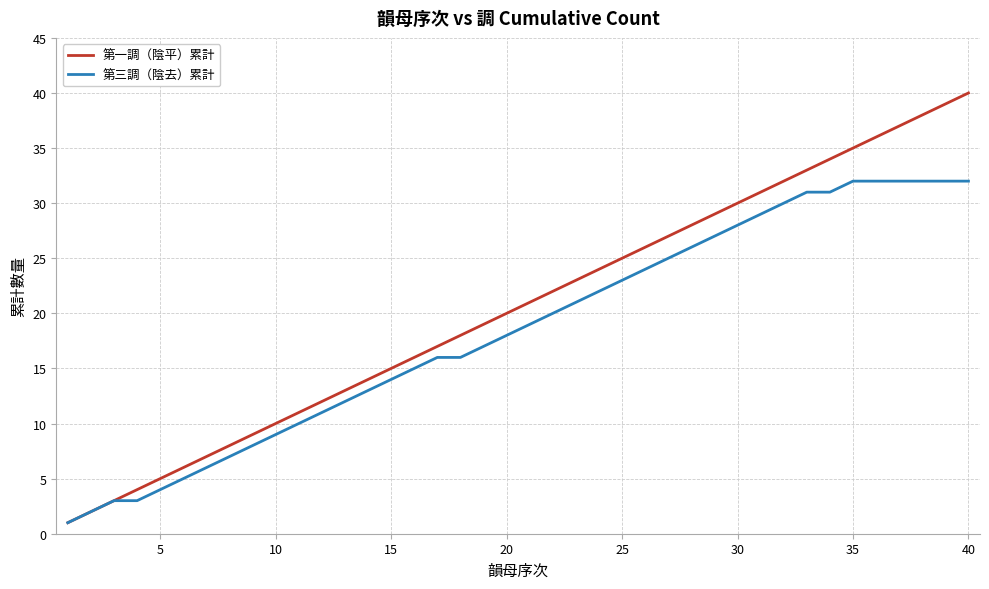

Which series has the widest spread of values?

第一調（陰平）累計